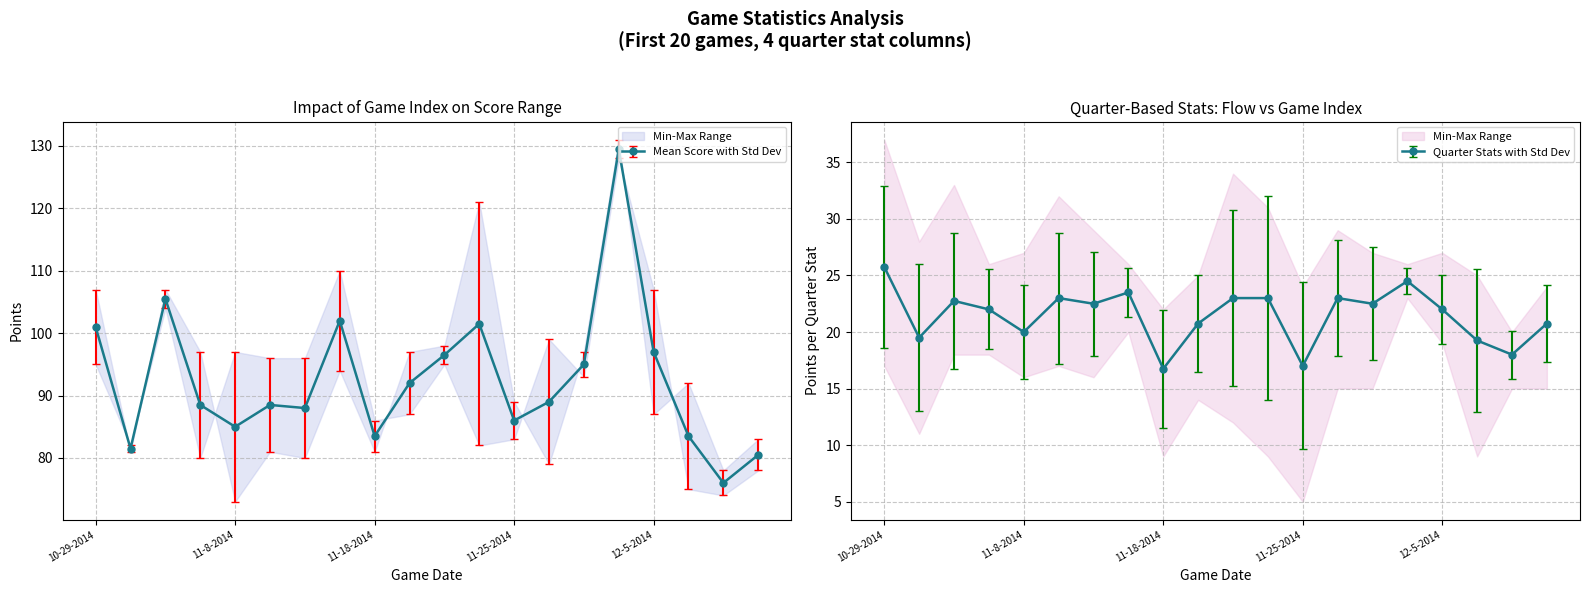

What is the total value across all series at 11-2-2014?

302